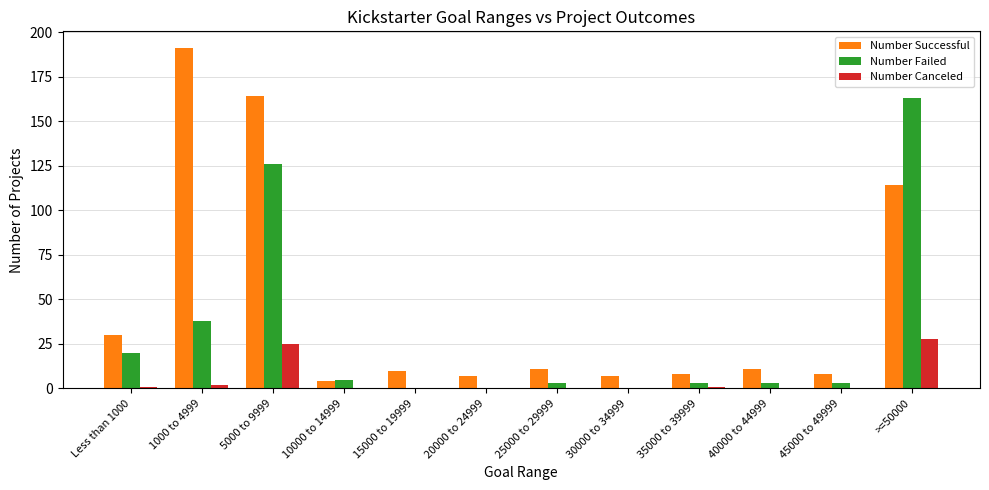

What is the approximate value of Number Successful at 25000 to 29999?

11